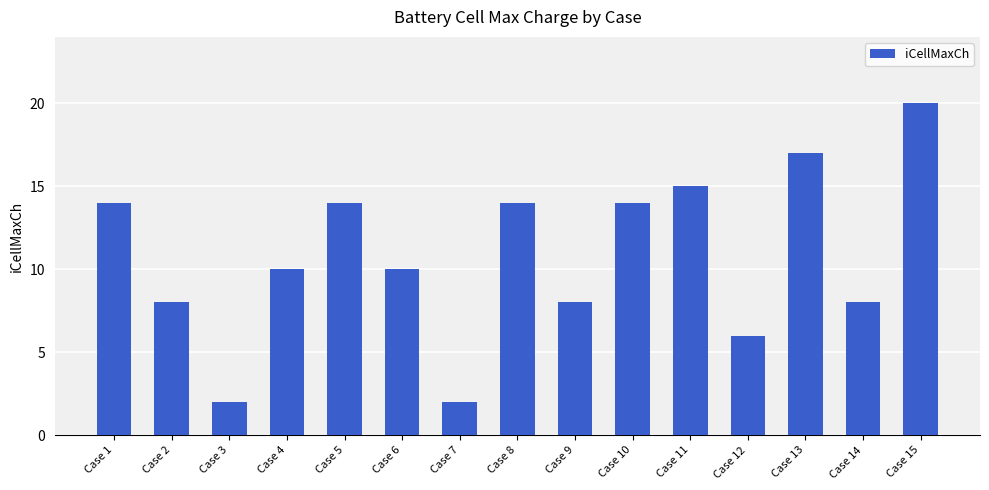

What is the change in value from Case 9 to Case 10?

+6